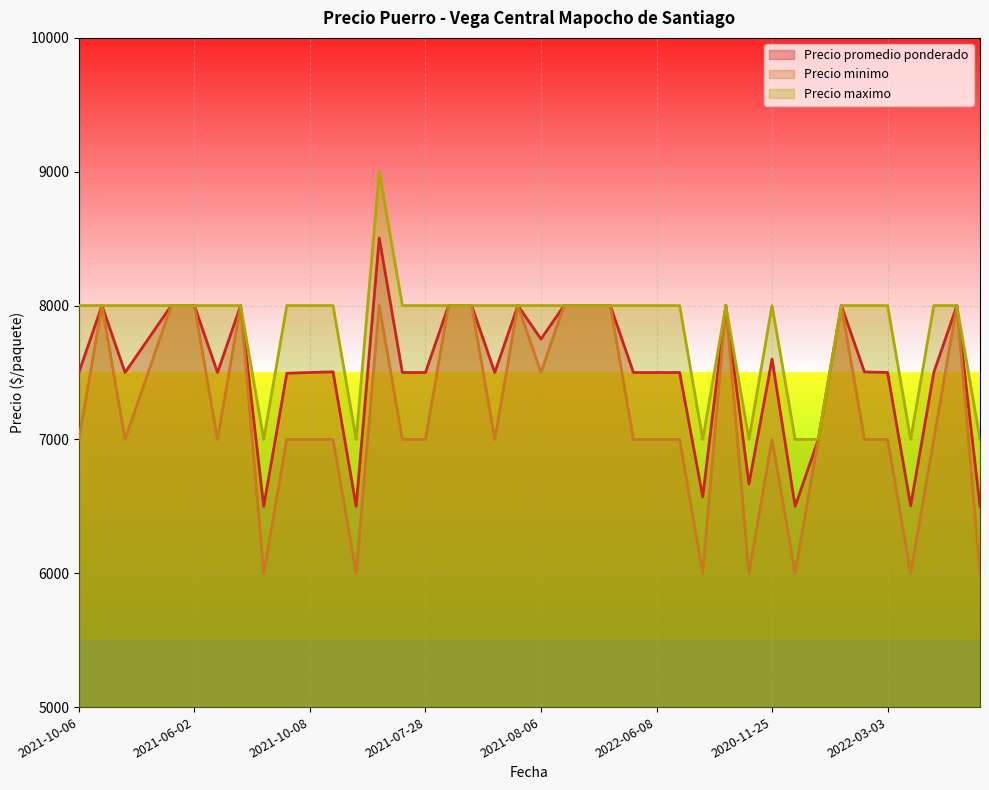

The Precio minimo series shows 3957 at 2021-04-13. True or false?

False